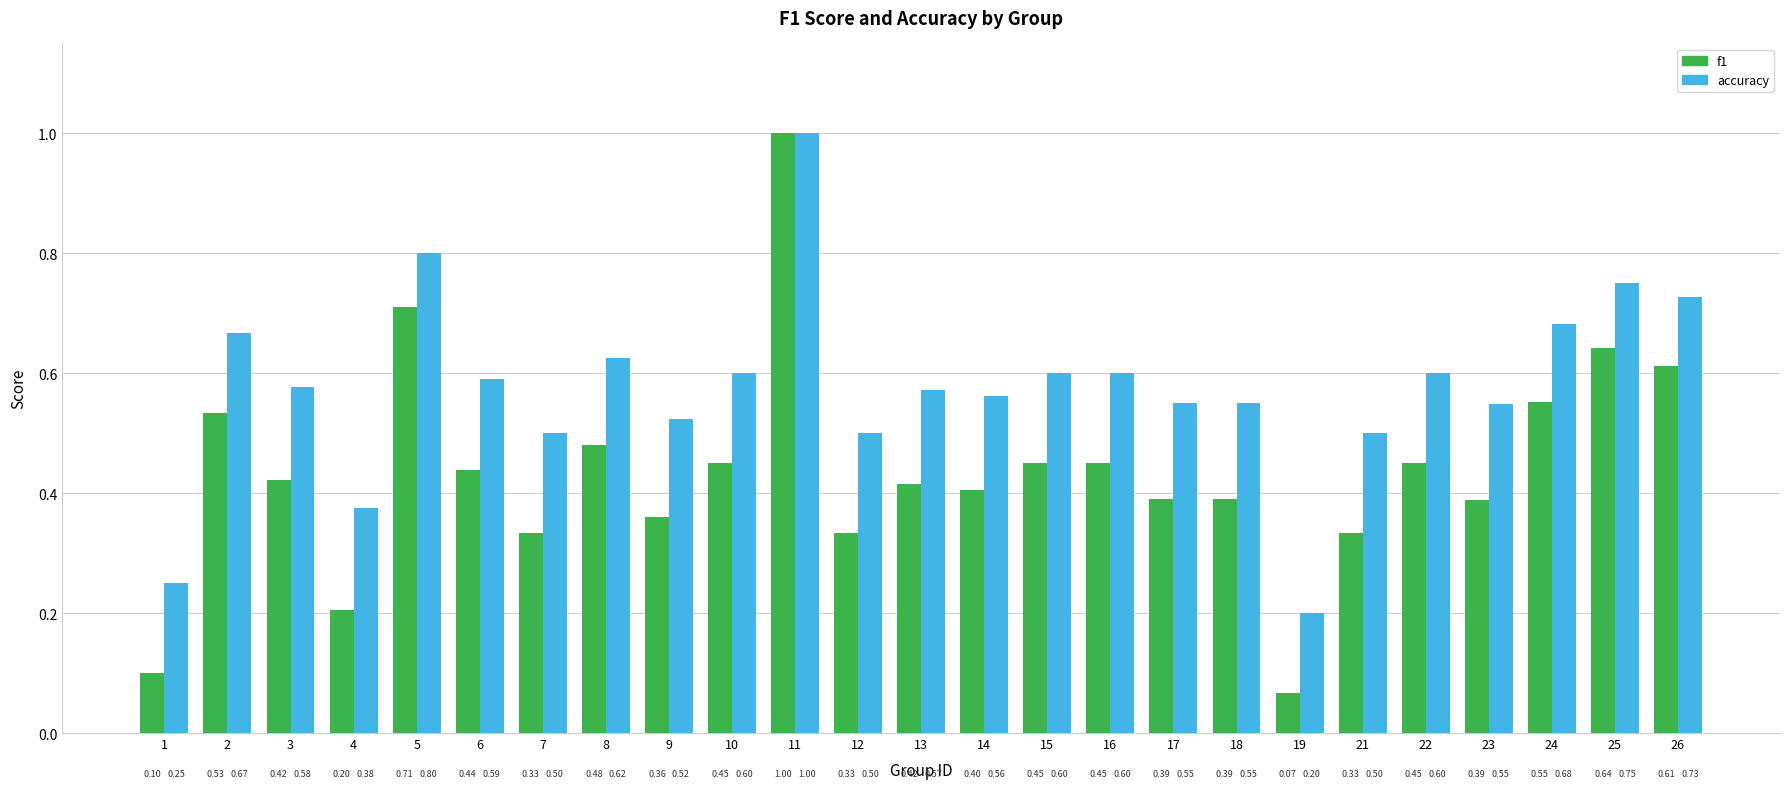

Count the number of data series in this chart.

2